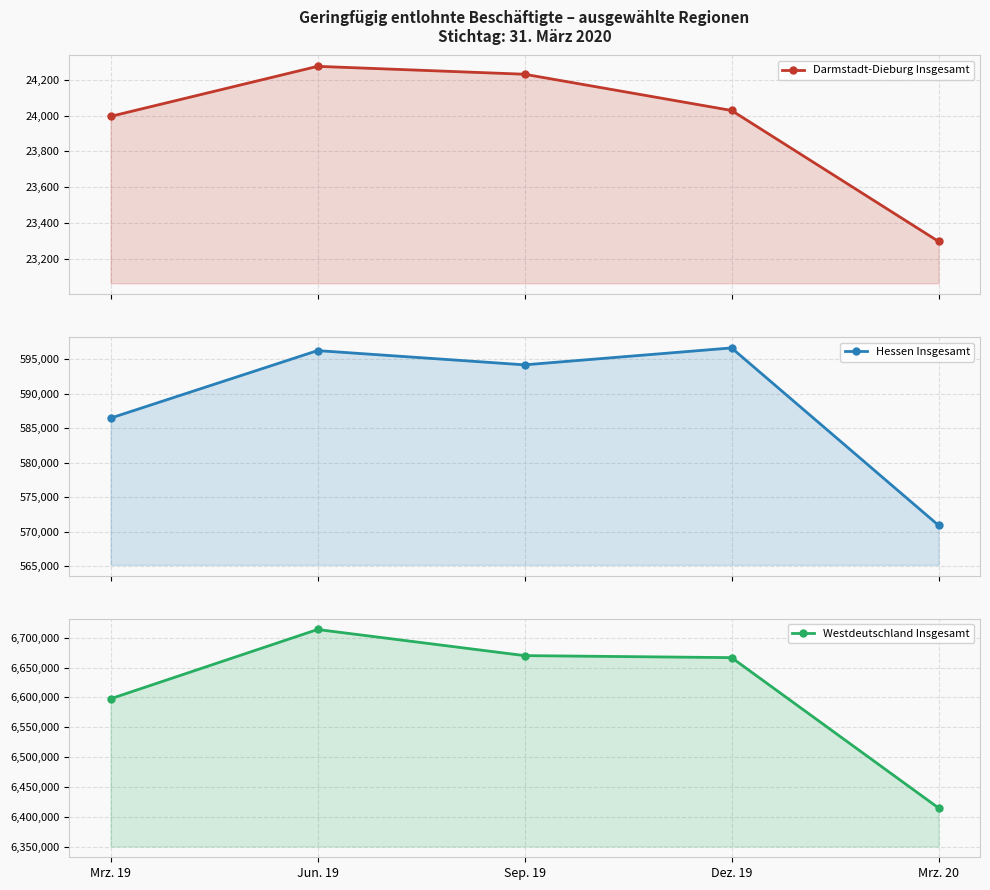

At how many categories does at least one series exceed 6274941?

5